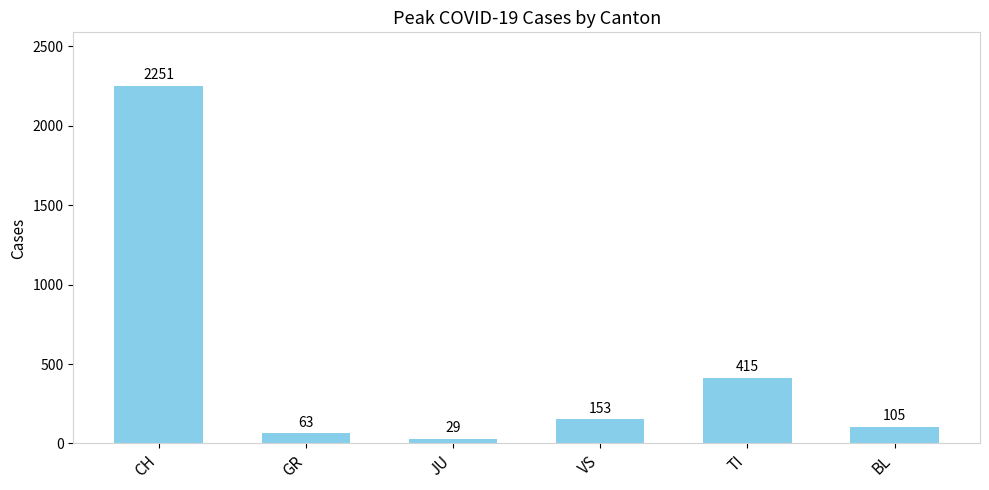

Where is the data nearest to the value 1140?

TI